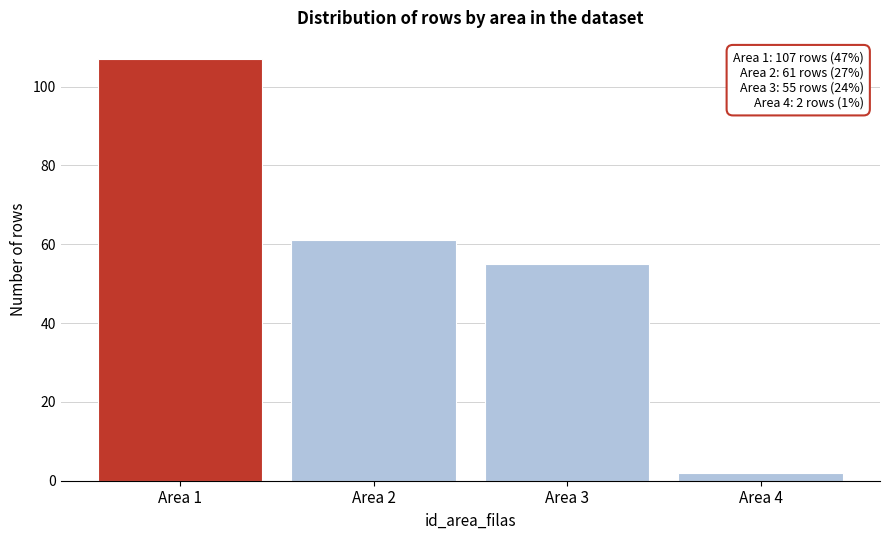

Reading right to left, transcribe all the data shown in this chart.

Area 4=2	Area 3=55	Area 2=61	Area 1=107